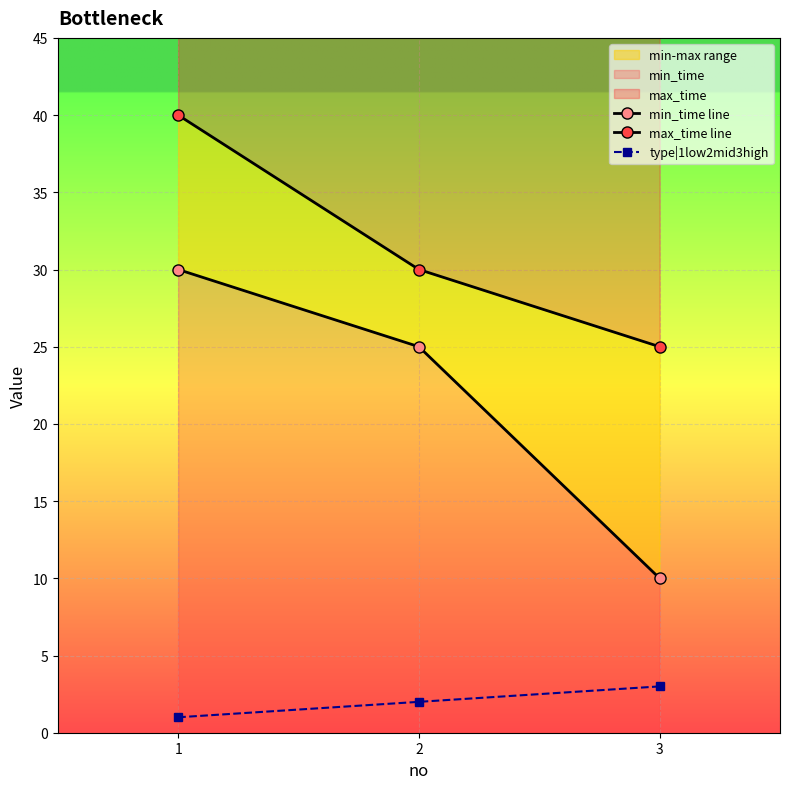

Where does the max_time line series first go above 30?

1